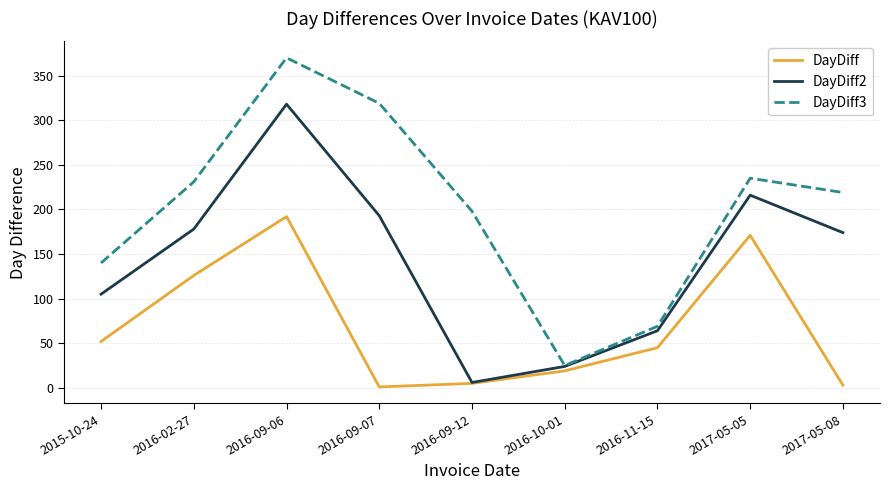

What is the difference between the second highest and second lowest values in the DayDiff3 series?

250